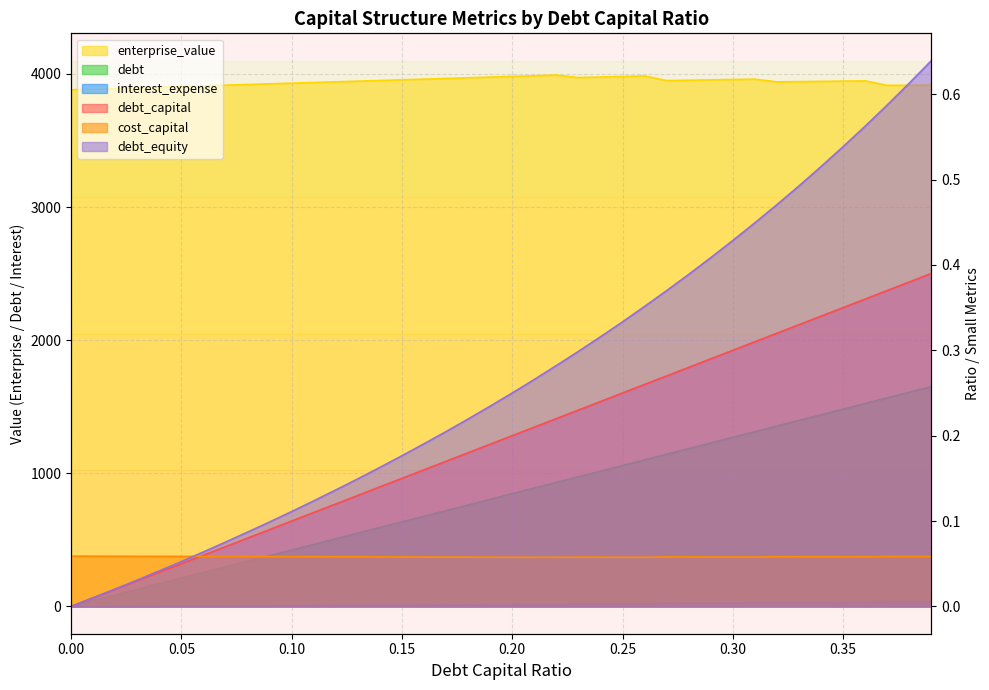

What is the total value across all series at 0.31?

5300.1